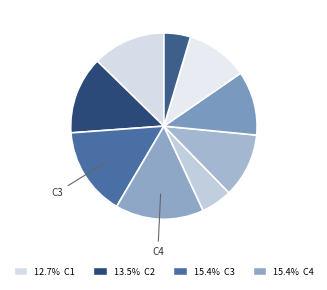

What is the smallest slice in the pie chart?

C9